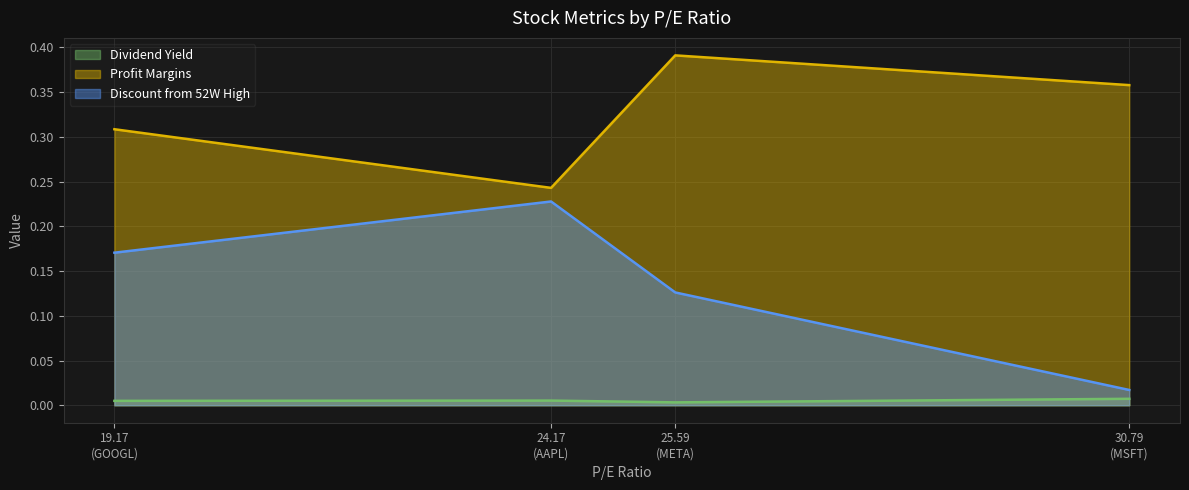

Which series has the widest spread of values?

Discount from 52W High